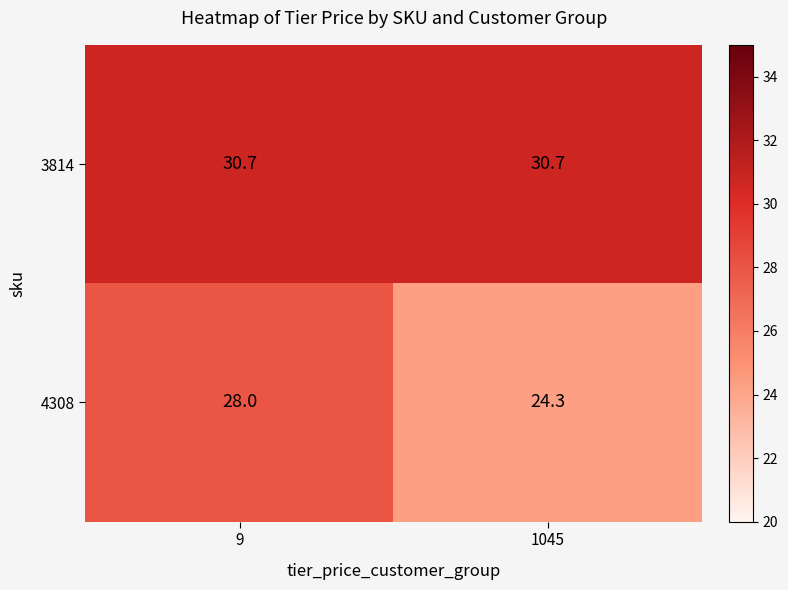

Which label corresponds to the smallest value in the chart?

1045